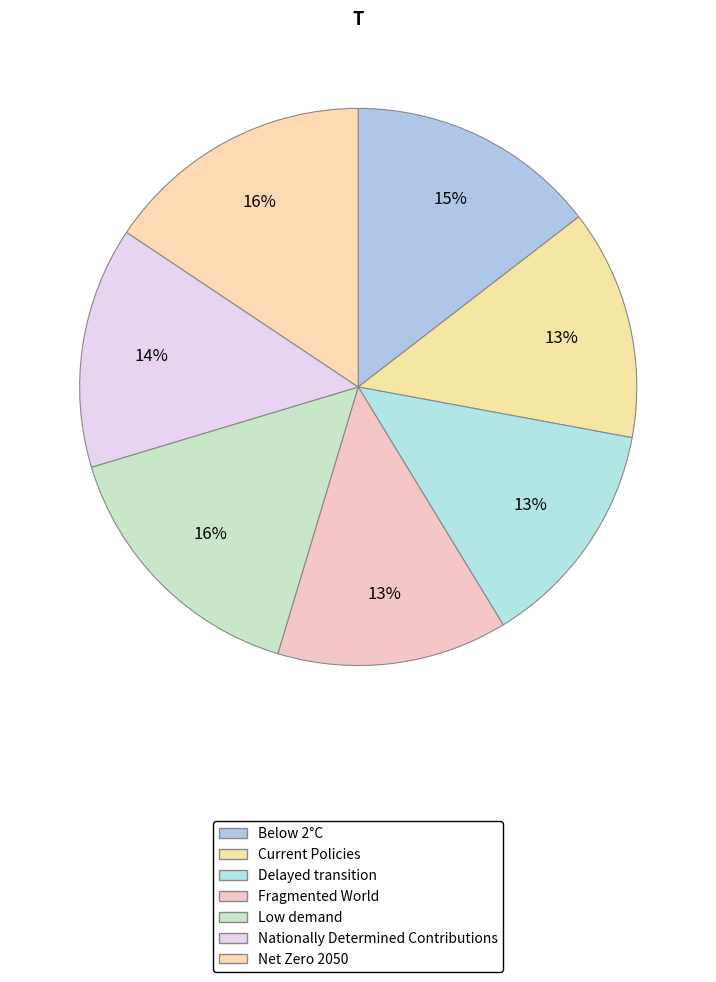

How many segments does this pie chart have?

7